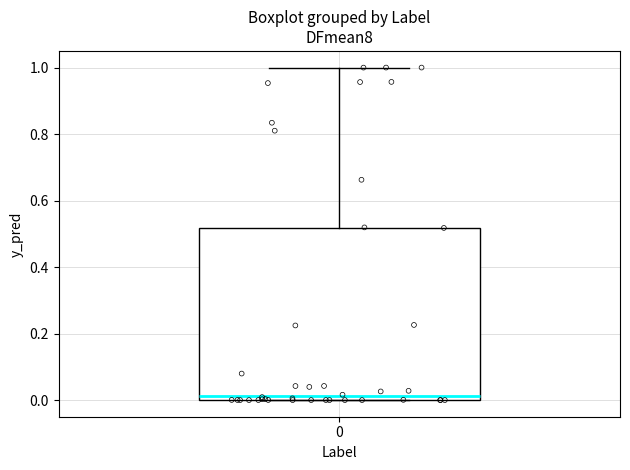

Read this box plot against the y-axis: the position of the median line, the range covered by the box, and the ends of both whiskers. The values are not printed on the chart, so give them approximately, as read against the axis.

median 0.02, box 0.00 to 0.52, whiskers 0.00 to 1.00